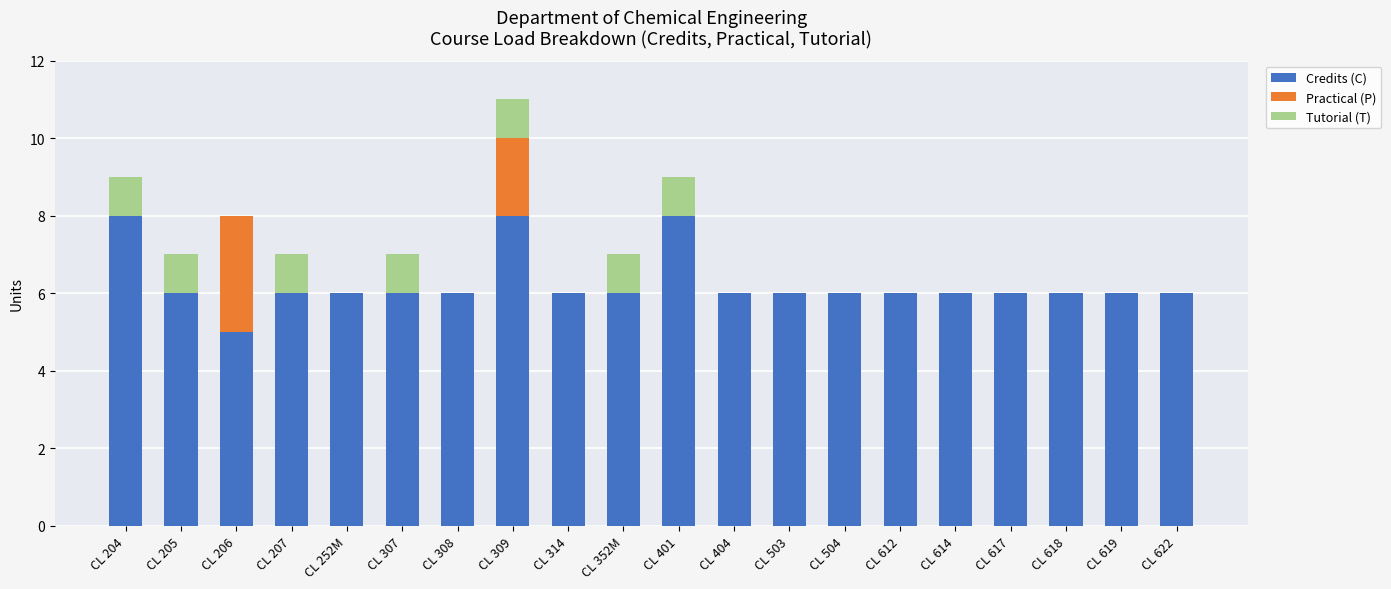

True or false: Credits (C) has a value of 11 at CL 204.

False